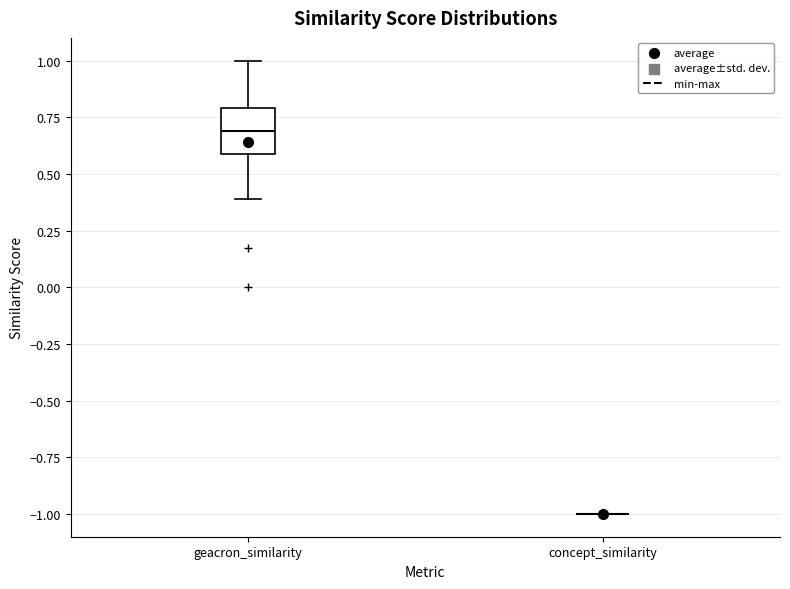

Comparing the boxes themselves (not the whiskers), which one is the tallest?

geacron_similarity